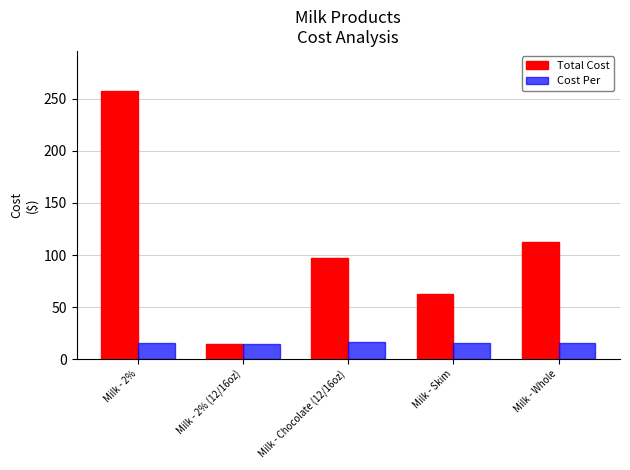

How many data points in Total Cost are less than 97?

2